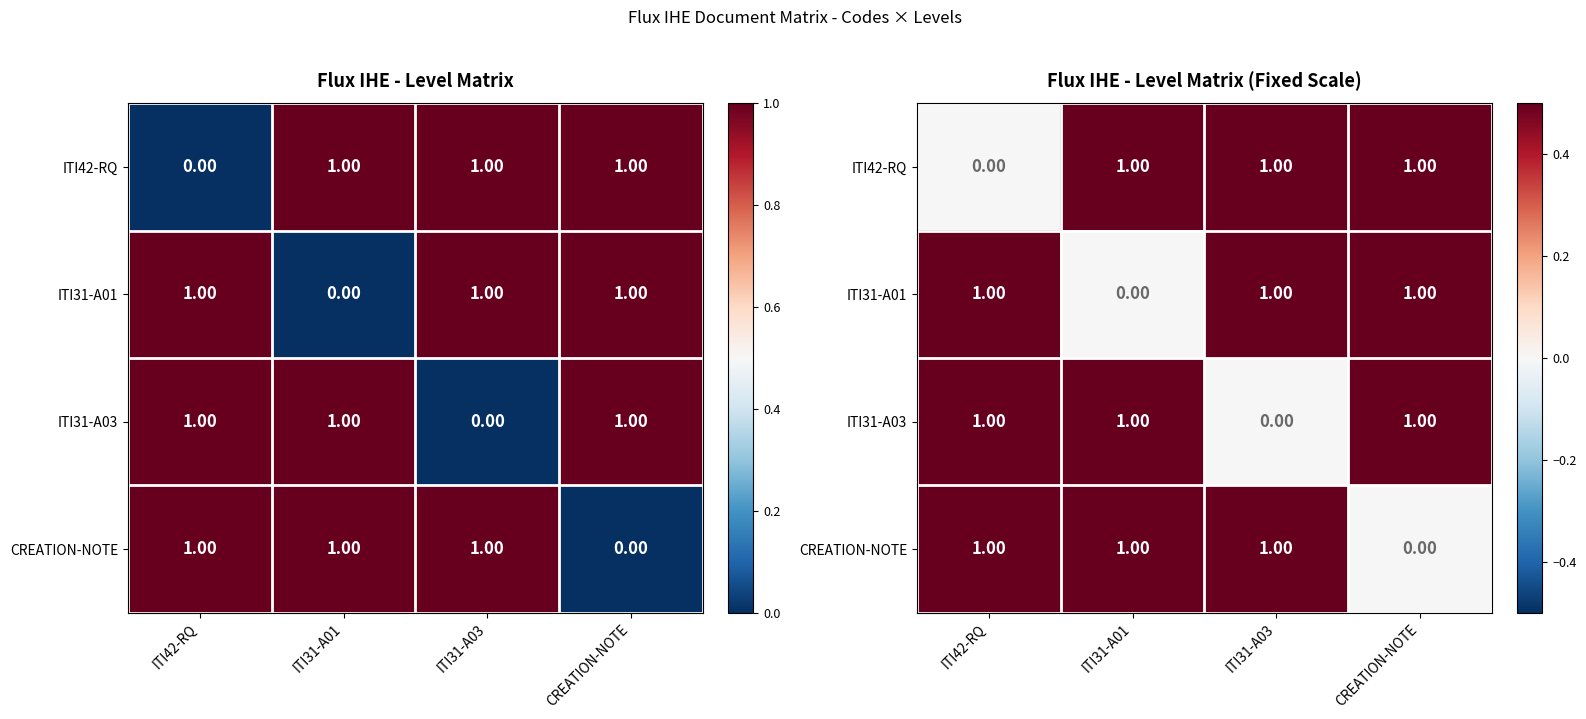

Count the number of categories in the chart.

4